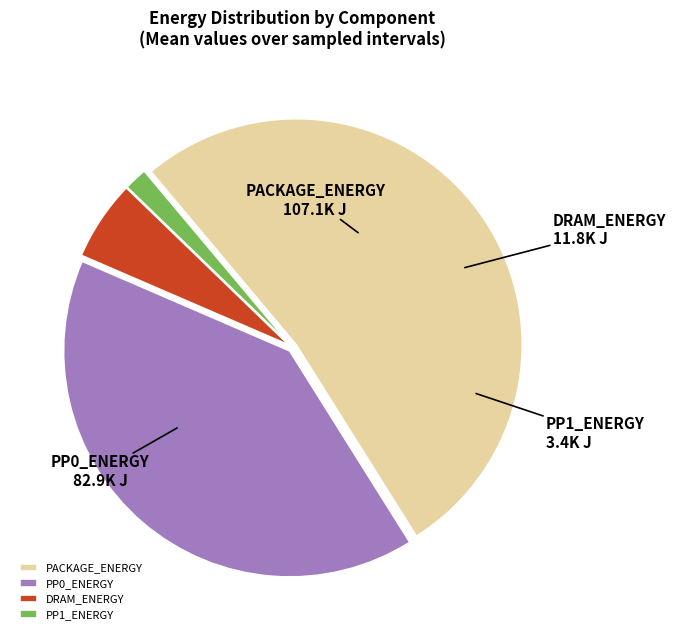

Is it true that PACKAGE_ENERGY is 19% of the pie?

False